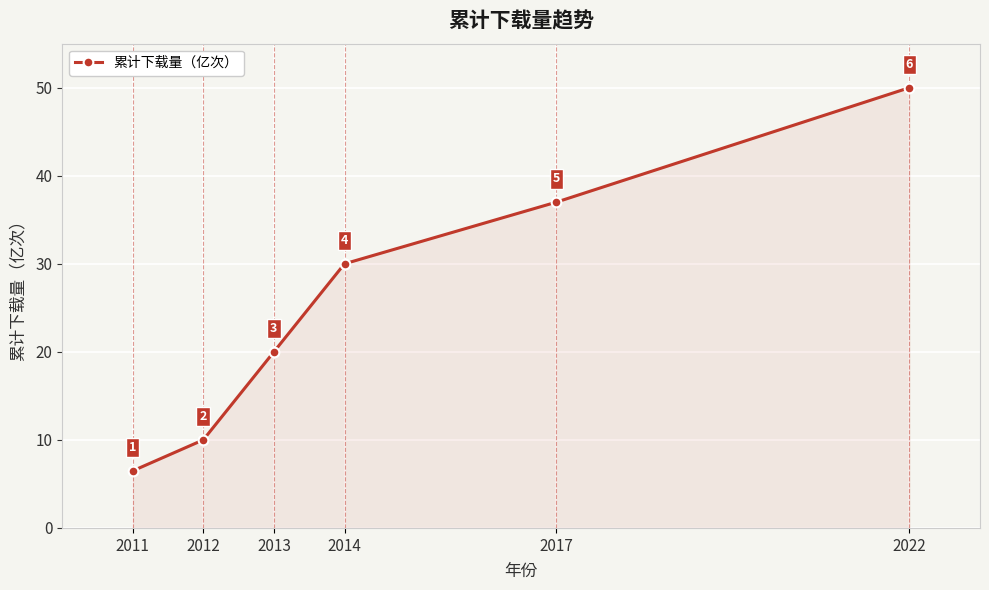

What is the value of the 1st point from the left?

6.5